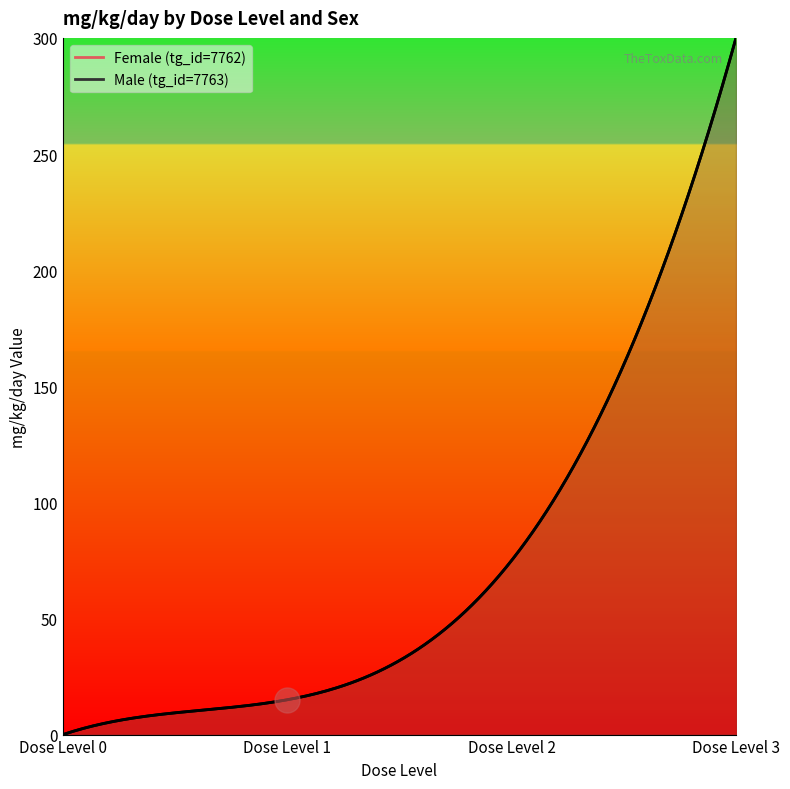

The Male (tg_id=7763) series shows 102 at Dose Level 2. True or false?

False